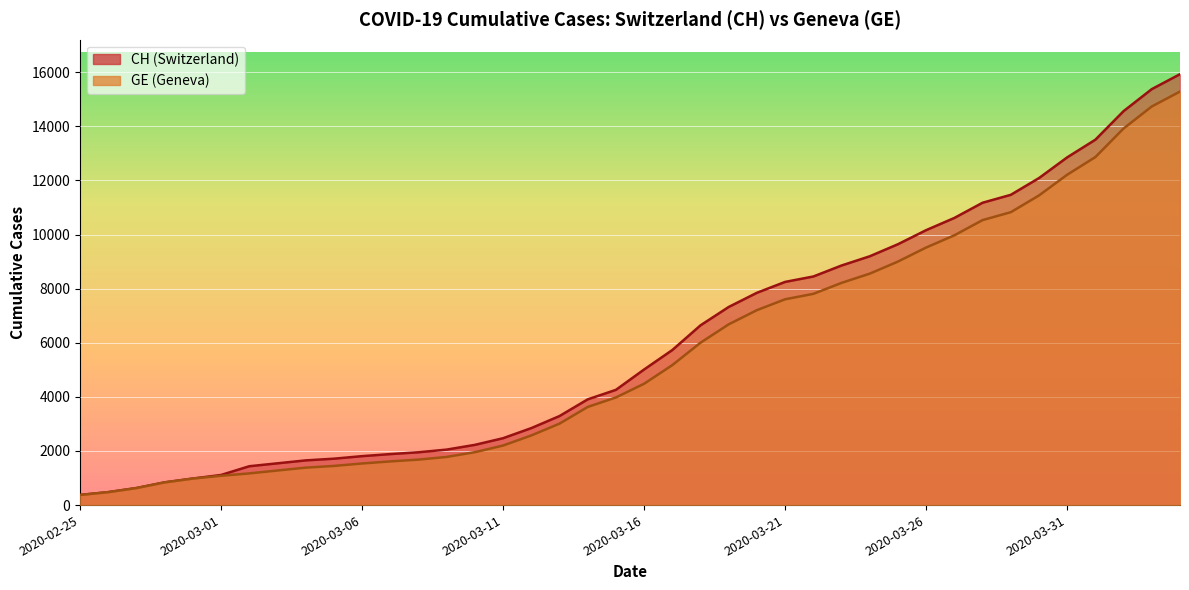

Does the chart display data point markers on the line(s)?

No